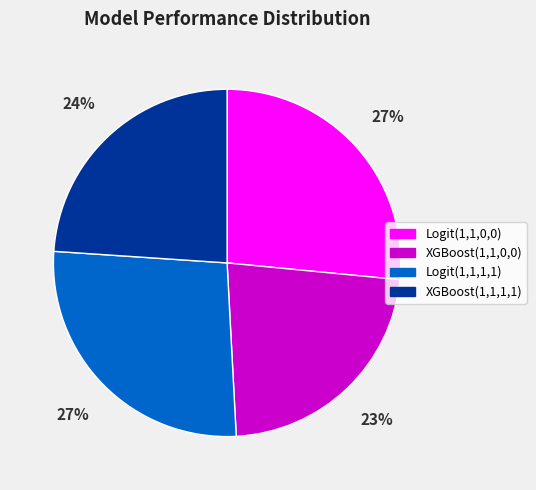

To the nearest percent, what percentage of the pie is XGBoost(1,1,0,0)?

23%